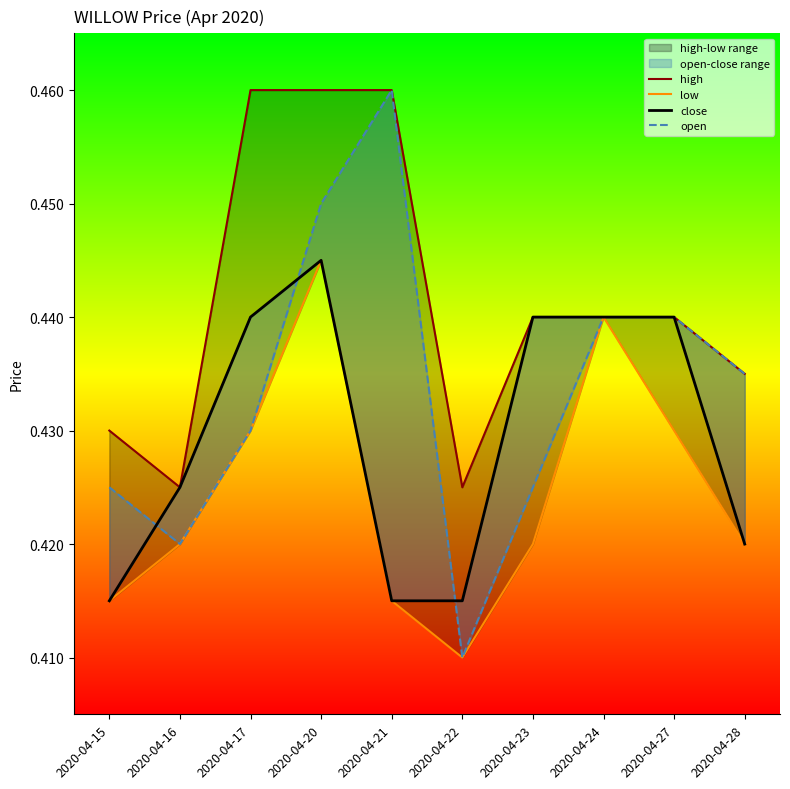

What is the approximate value of close at 2020-04-21?

0.4